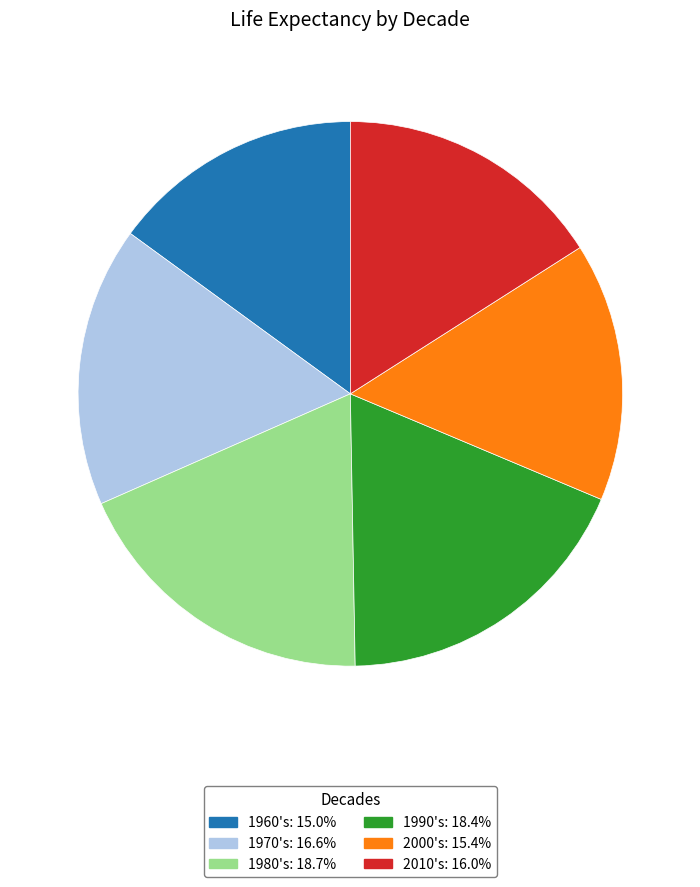

How many segments does this pie chart have?

6